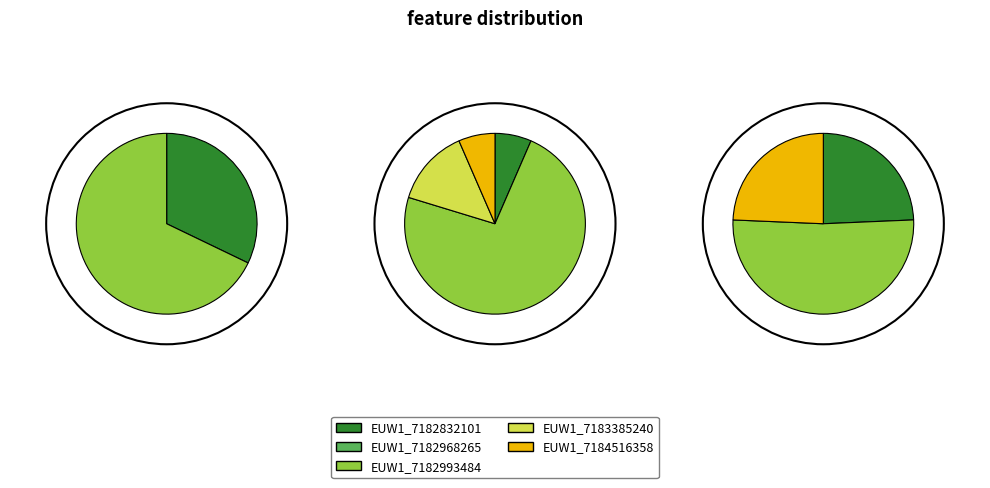

To the nearest percent, what is the combined percentage of EUW1_7182832101 and EUW1_7182993484?

80%